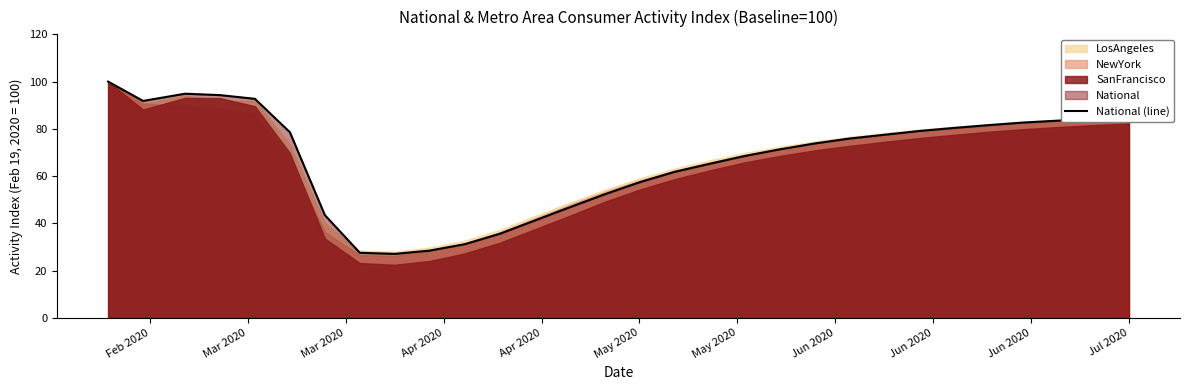

Is it true that National (line) equals 57.4 at May 2020?

True